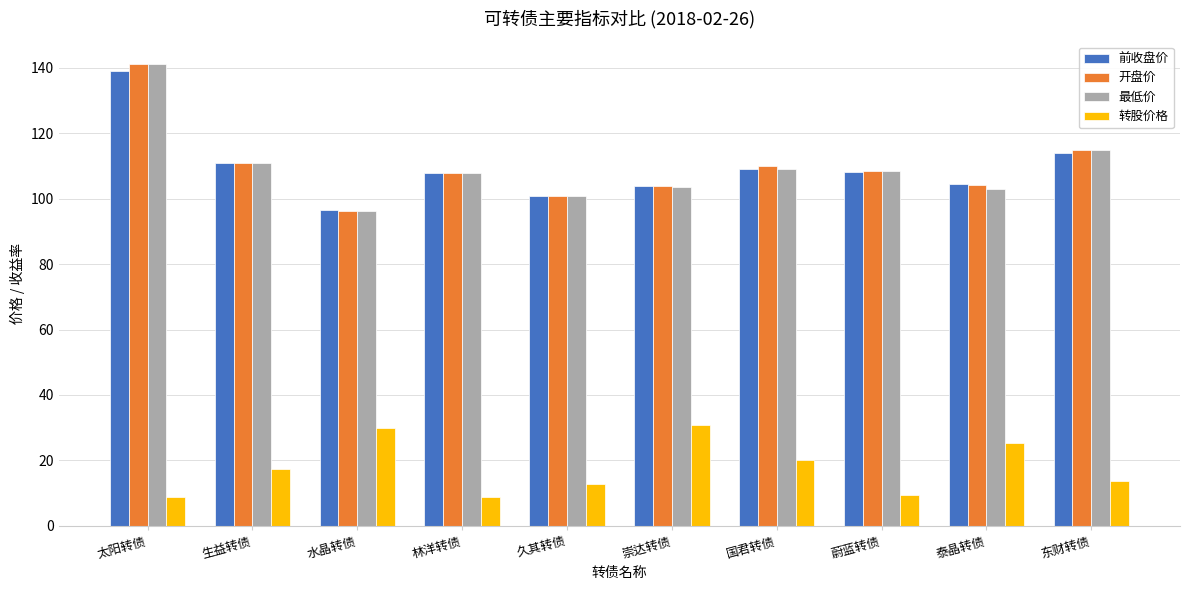

What is the highest value of the 最低价 series?

141.0